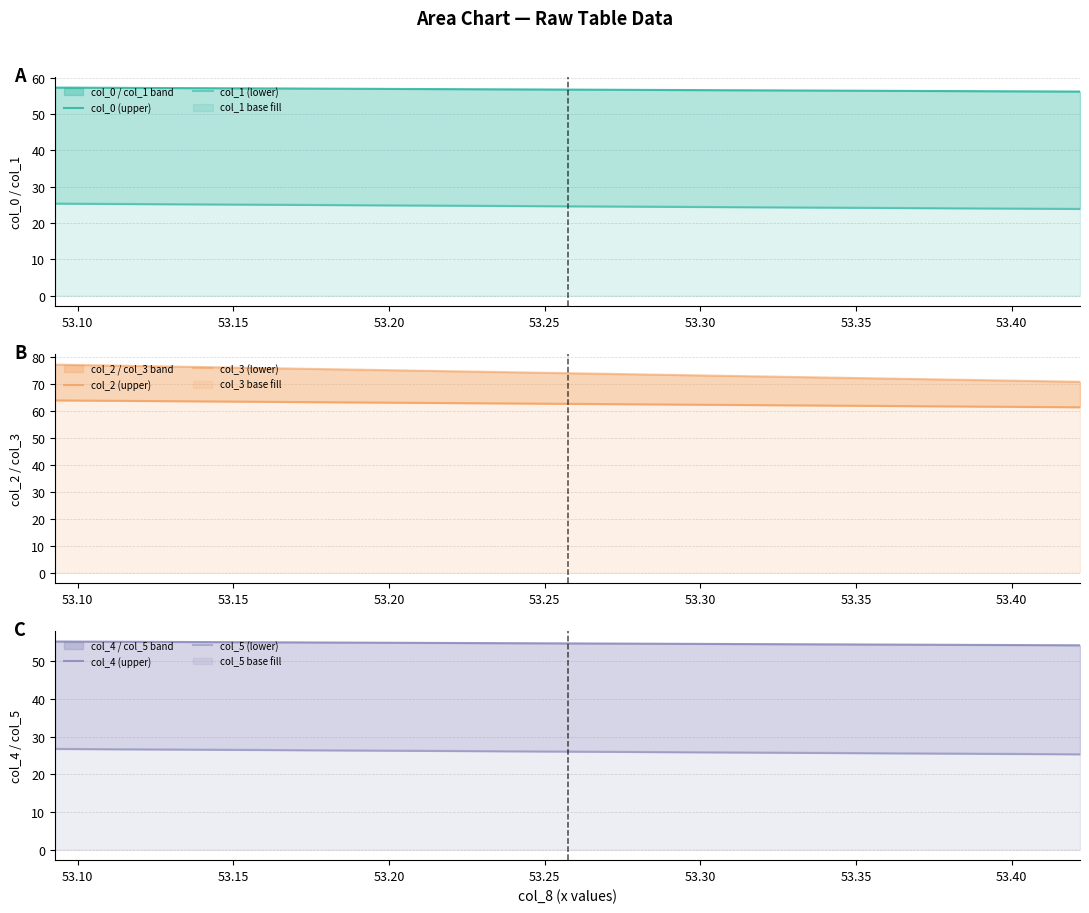

What is the value of the col_4 point at the 1st from the left?

55.2